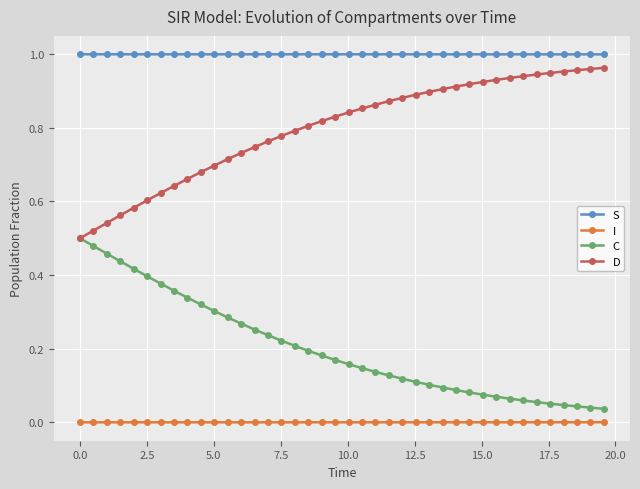

True or false: S and C intersect in this chart.

False